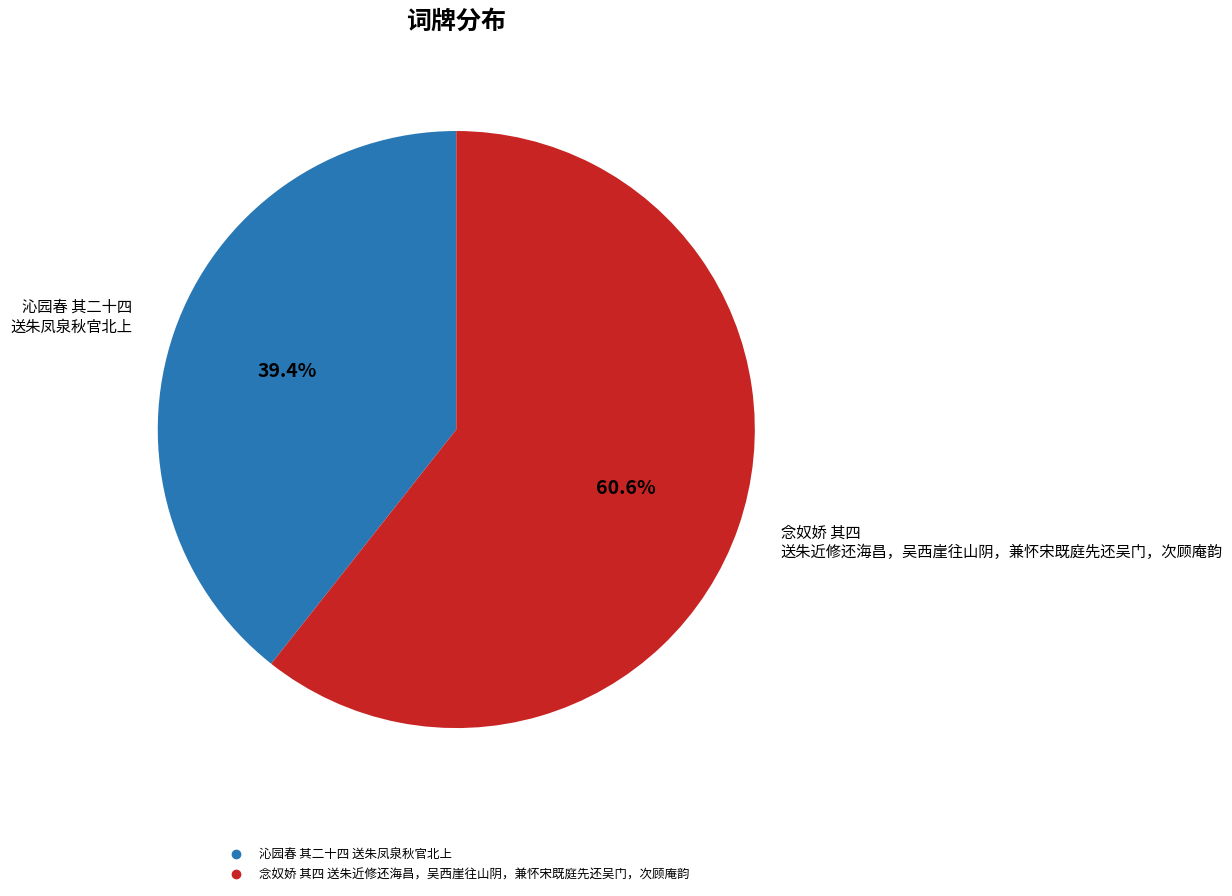

Which has a higher value, 沁园春 其二十四 送朱凤泉秋官北上 or 念奴娇 其四 送朱近修还海昌，吴西崖往山阴，兼怀宋既庭先还吴门，次顾庵韵?

念奴娇 其四 送朱近修还海昌，吴西崖往山阴，兼怀宋既庭先还吴门，次顾庵韵